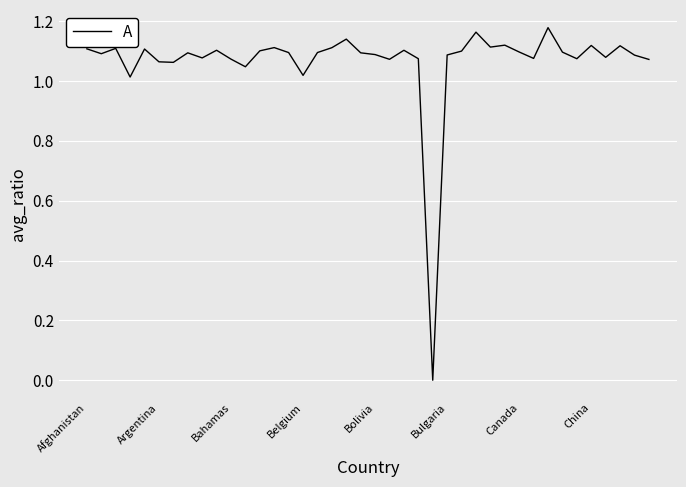

How many series are shown in this chart?

1